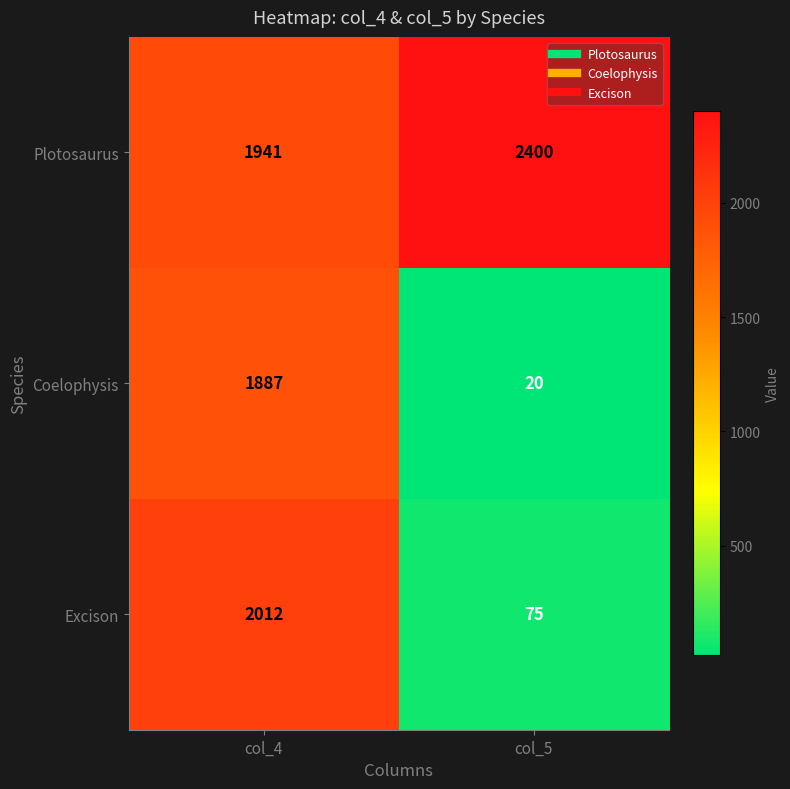

At col_4, list the series in order from largest to smallest.

Excison, Plotosaurus, Coelophysis